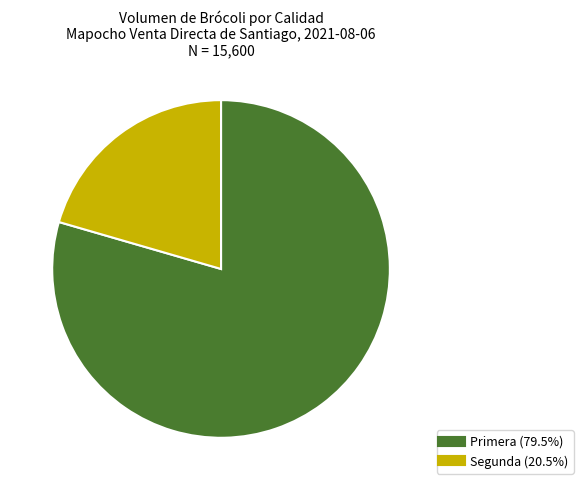

Is there any slice that represents more than half of the pie?

Yes